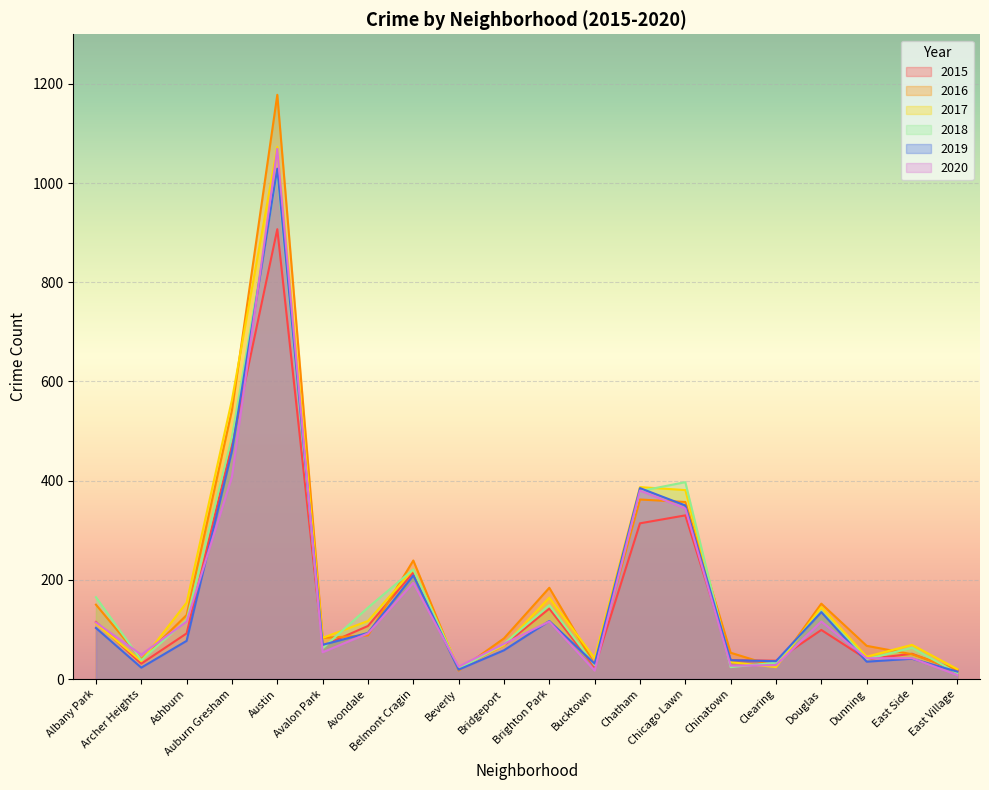

What is the label of the 5th point from the right?

Clearing